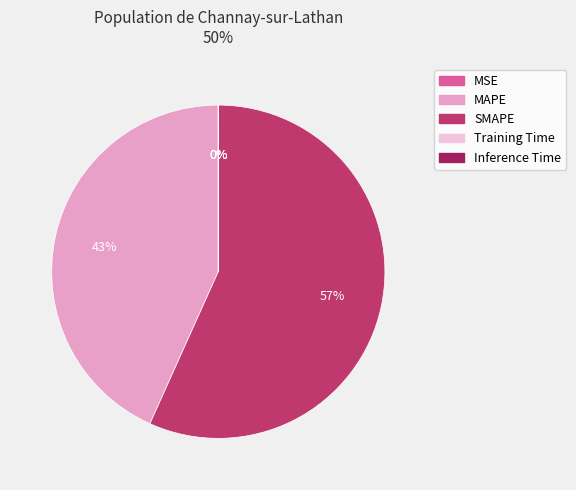

What is the largest slice in the pie chart?

SMAPE